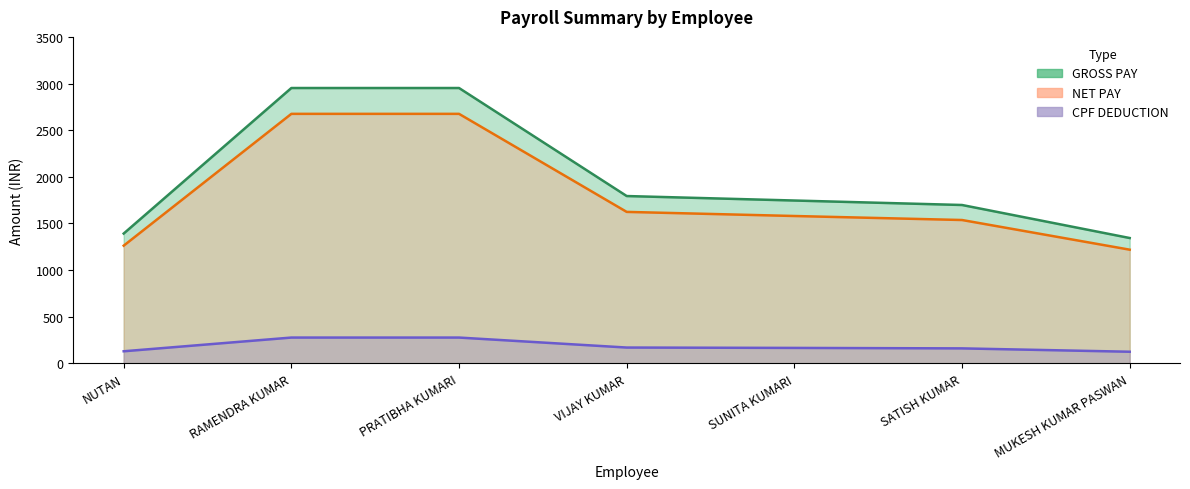

What are all the series names shown in the legend?

GROSS PAY, CPF DEDUCTION, NET PAY